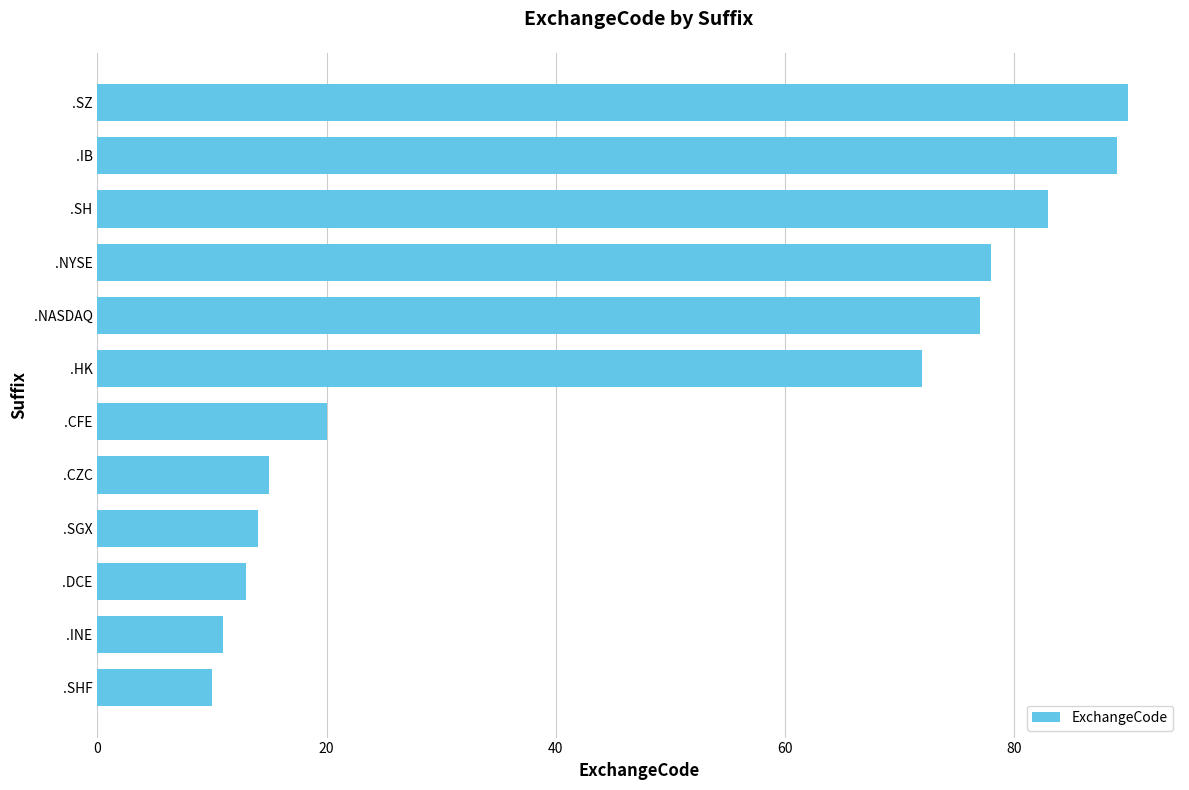

Reading bottom to top, what are all the values shown in this chart?

10	11	13	14	15	20	72	77	78	83	89	90